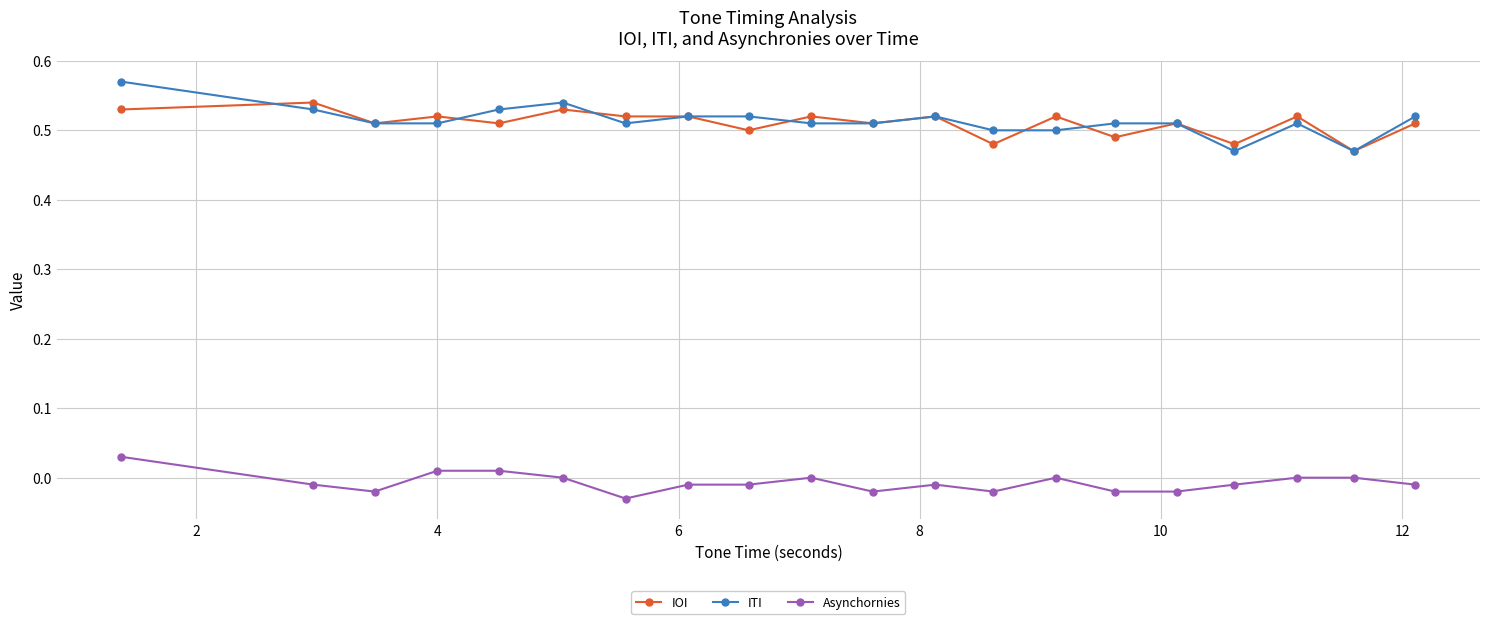

How many data points does each series have?

20